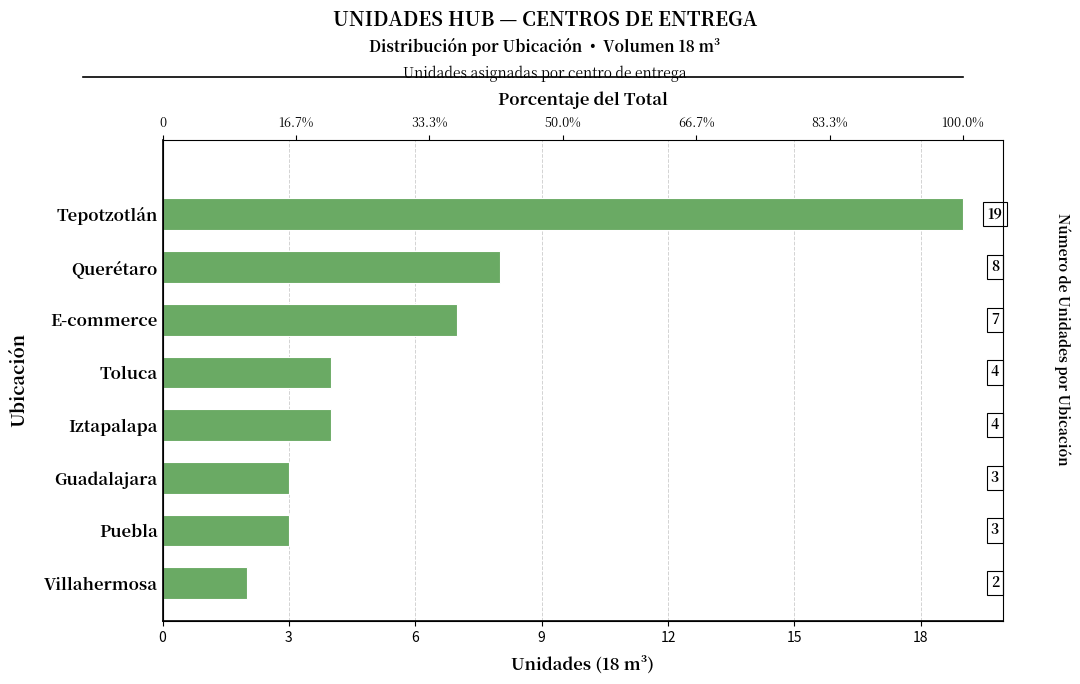

Reading right to left, what are all the values shown in this chart?

19	8	7	4	4	3	3	2